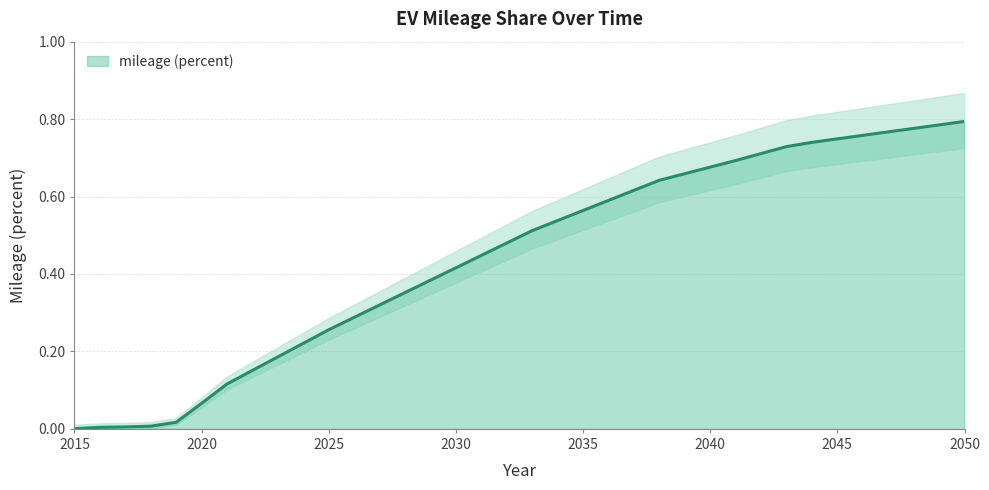

Reading left to right, list all the values displayed in this chart.

0.0	0.0	0.0	0.0	0.0	0.1	0.1	0.2	0.2	0.2	0.3	0.3	0.3	0.4	0.4	0.4	0.4	0.5	0.5	0.5	0.6	0.6	0.6	0.6	0.7	0.7	0.7	0.7	0.7	0.7	0.7	0.8	0.8	0.8	0.8	0.8